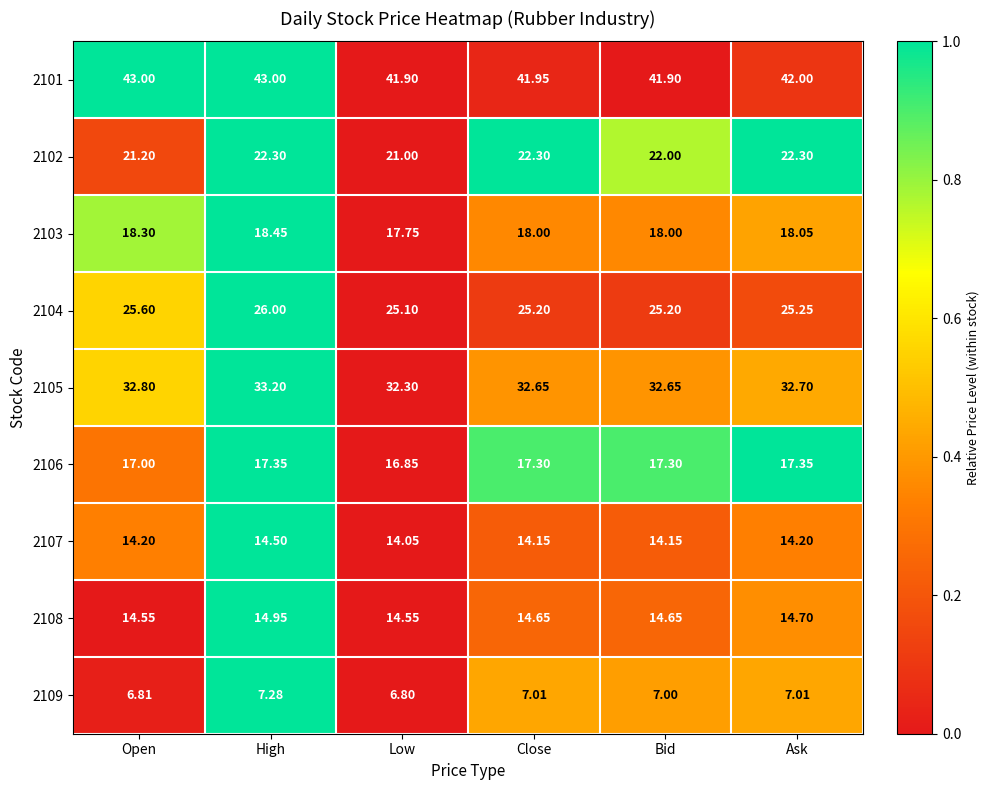

What is the maximum value shown in the chart?

43.0